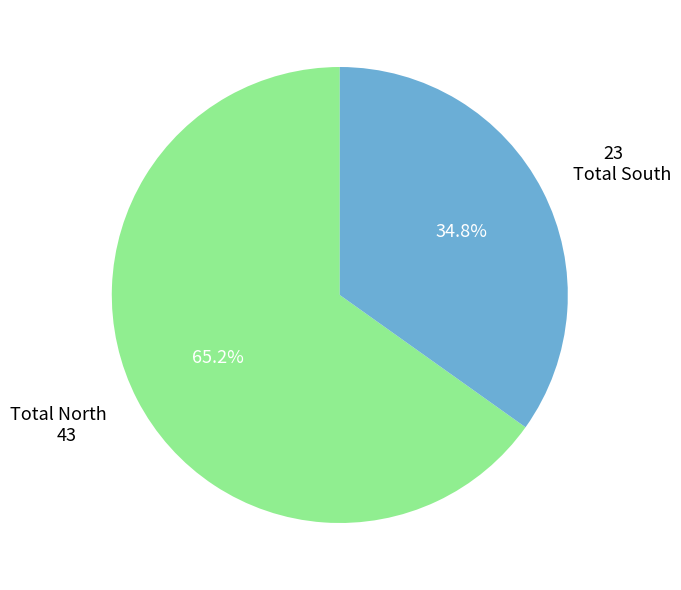

Which has a higher value, Total South or Total North?

Total North